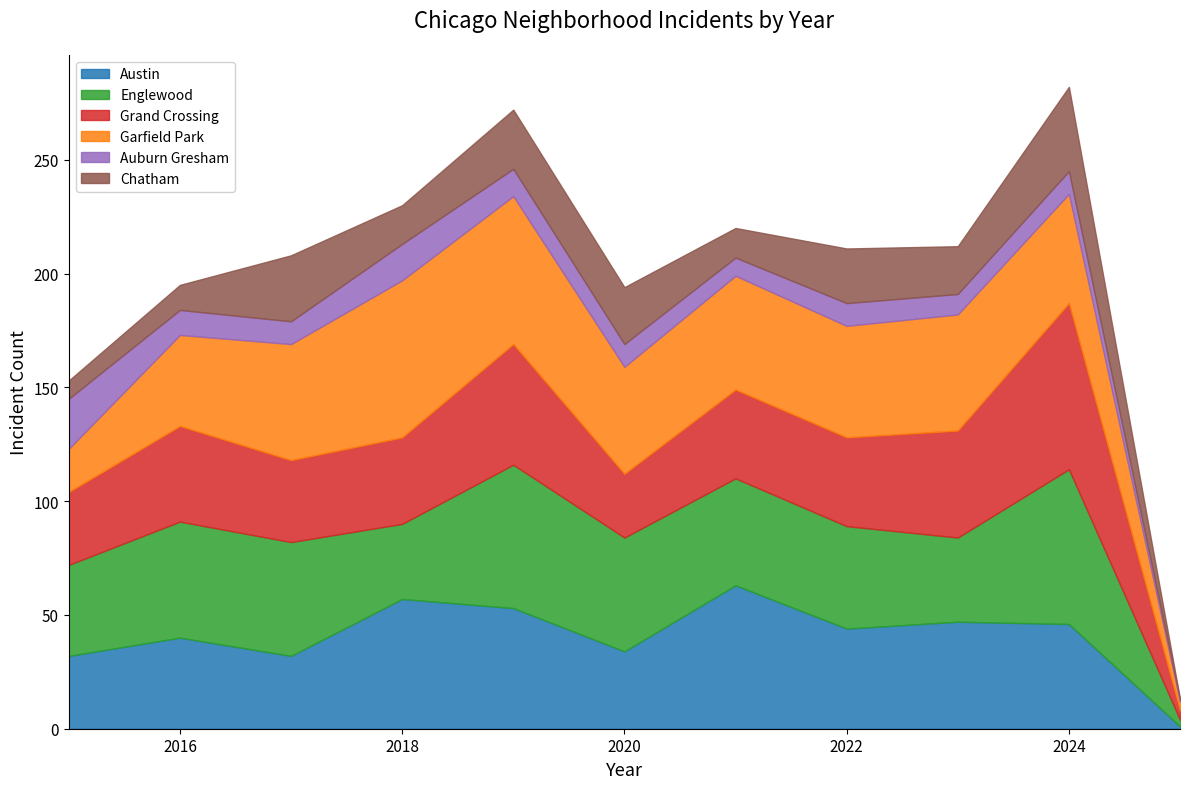

What is the minimum value for Grand Crossing?

4